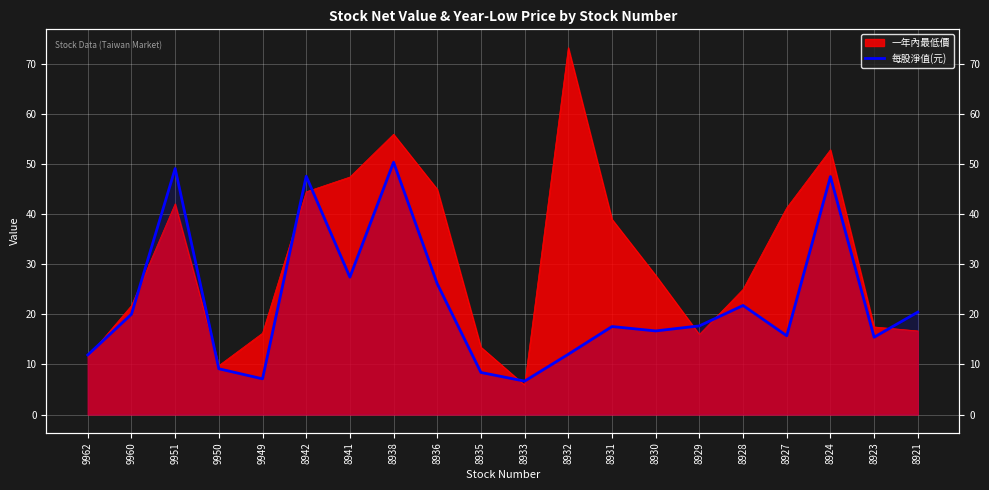

True or false: the data shows 11.4 at 8935.

False